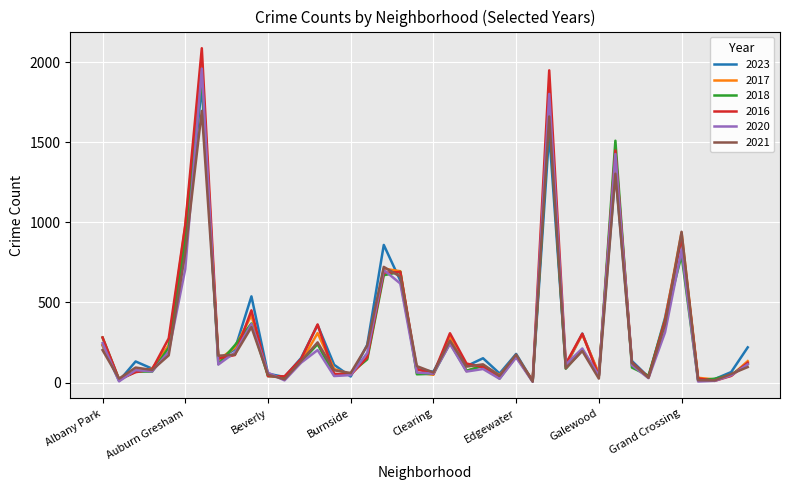

What is the greatest value displayed?

2086